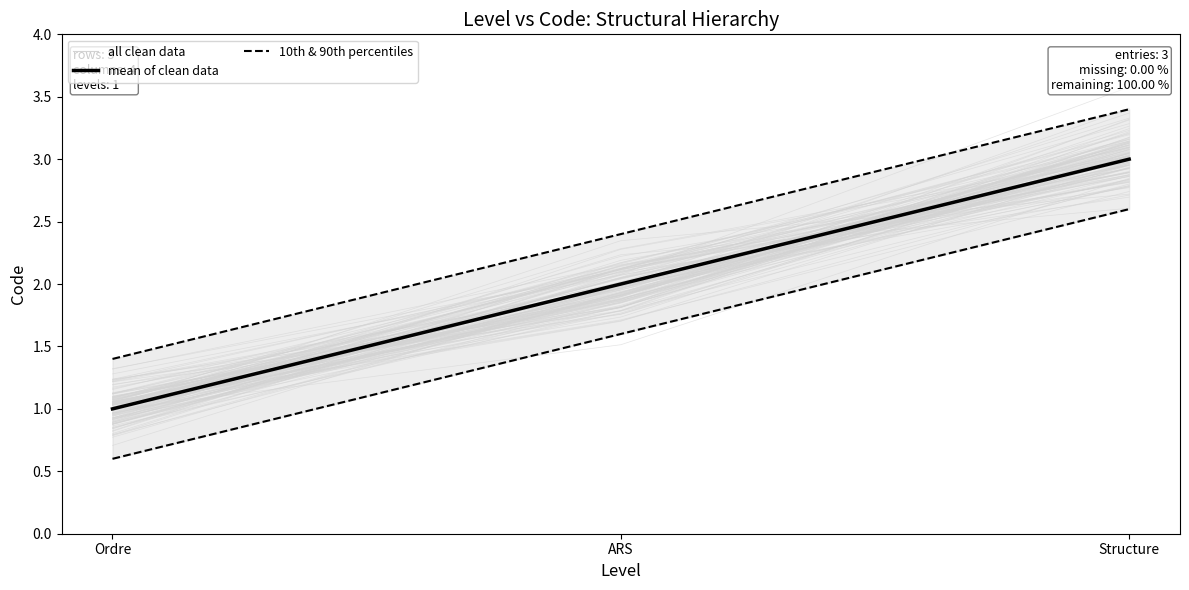

What is the smallest value displayed?

0.6